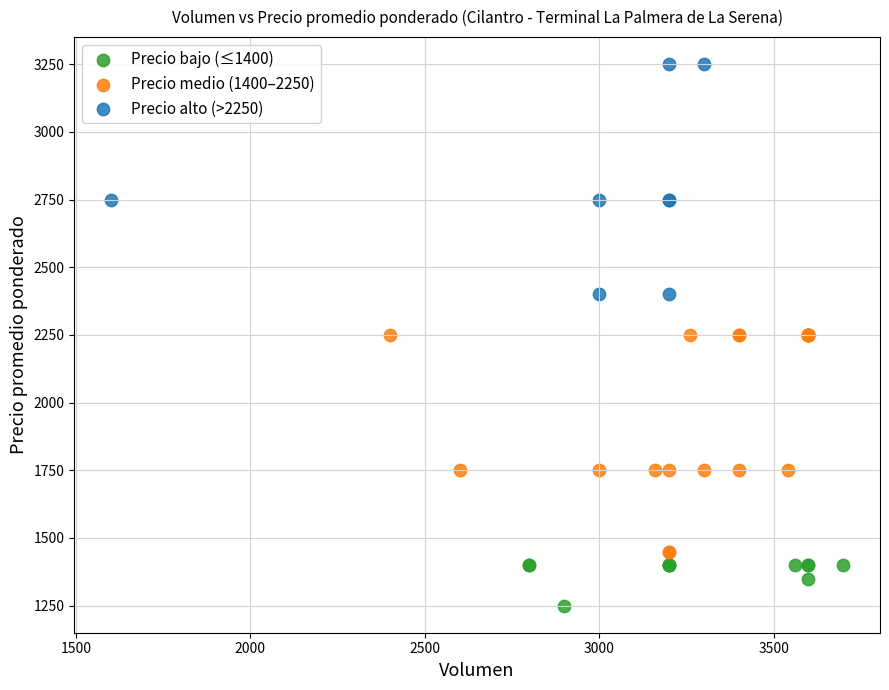

Which series has the largest Y range (max minus min)?

Precio alto (>2250)